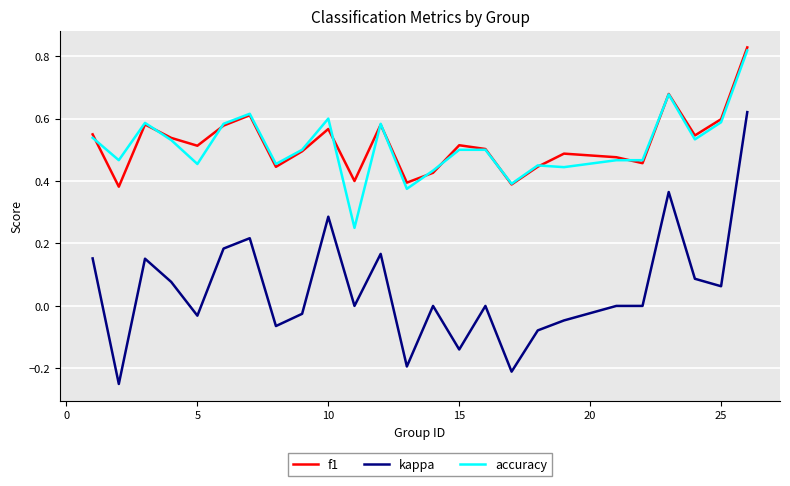

Which series has the largest range (max minus min)?

kappa